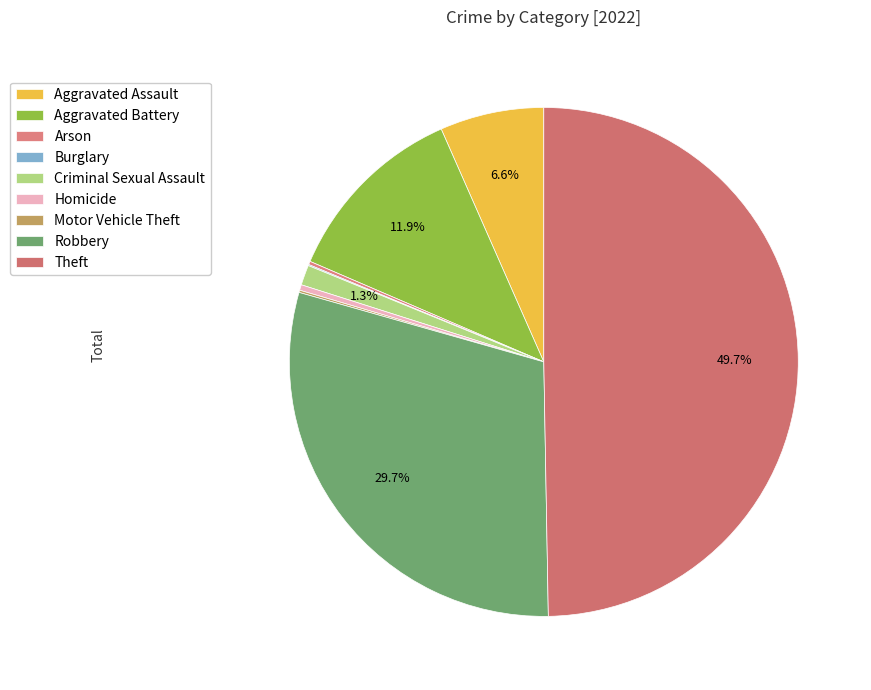

Combined, what portion of the pie is Motor Vehicle Theft and Robbery?

29.8%